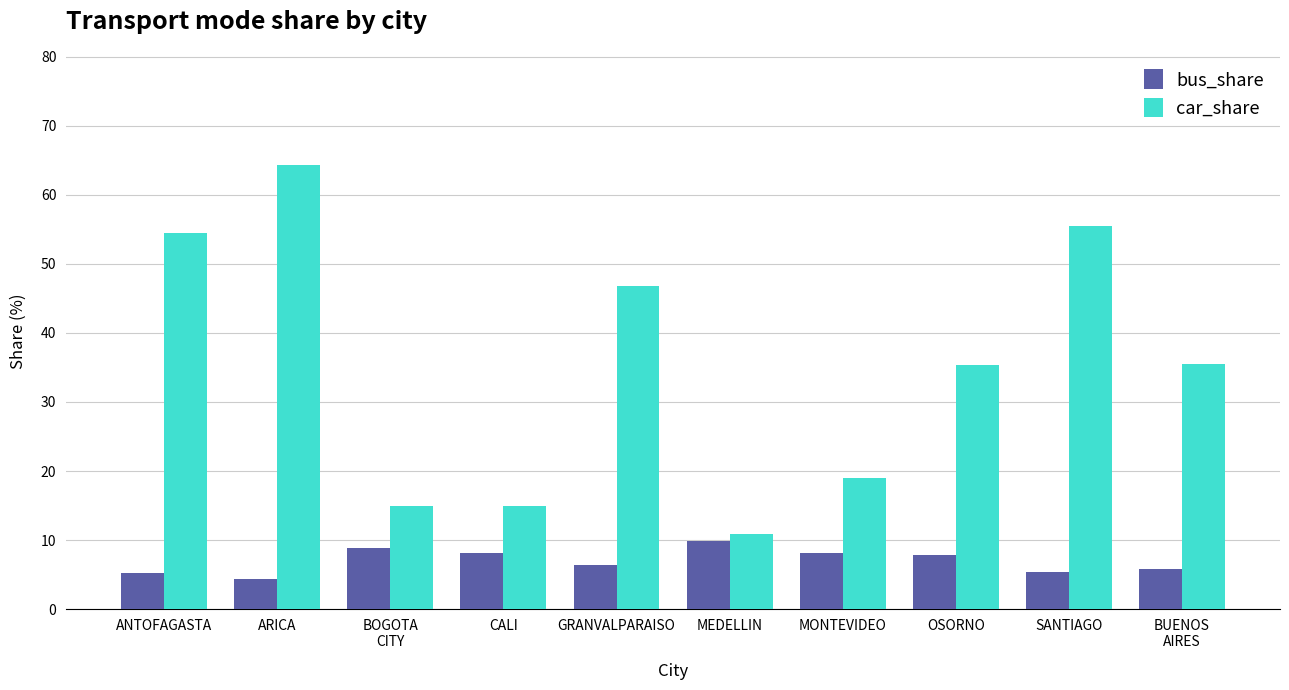

What is the difference between the car_share values at ARICA and GRANVALPARAISO?

17.5